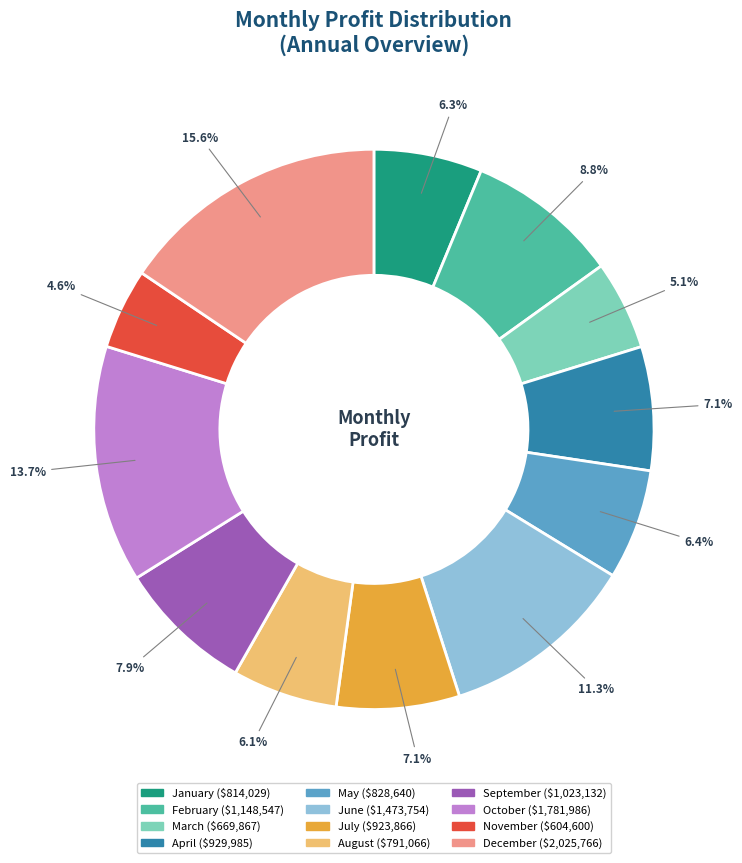

To the nearest percent, what is the average slice percentage?

8%